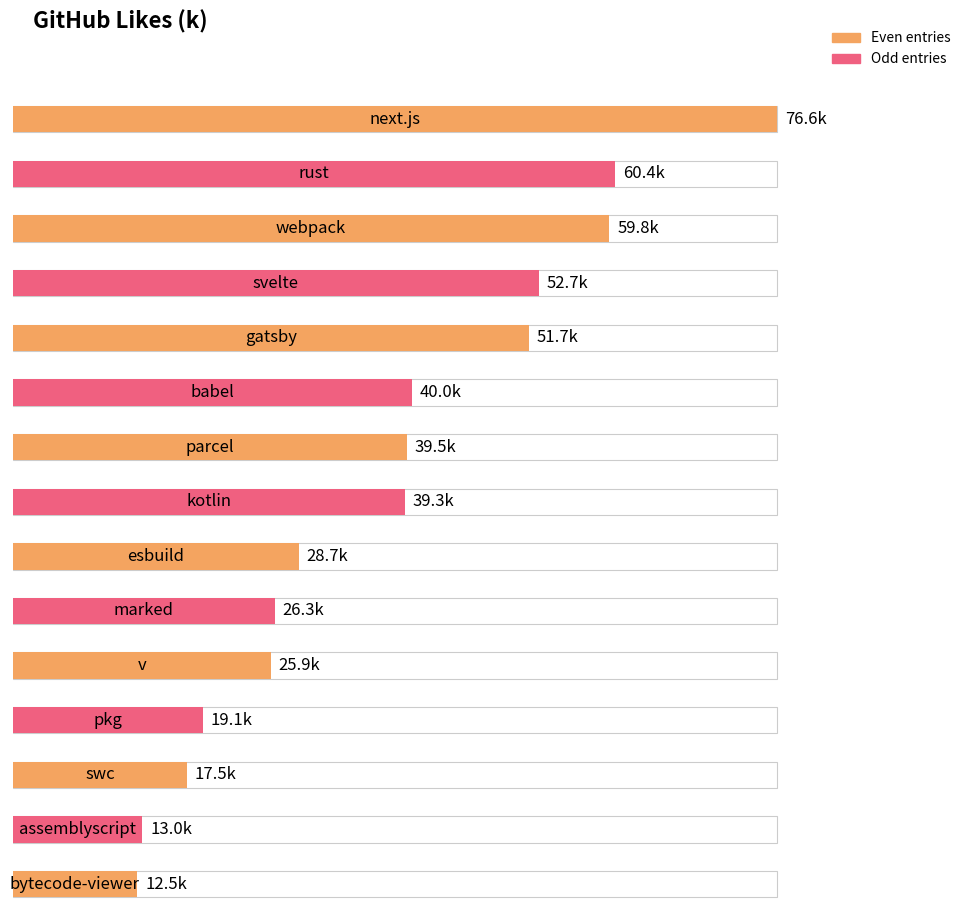

What is the difference between the maximum and minimum values?

64.1